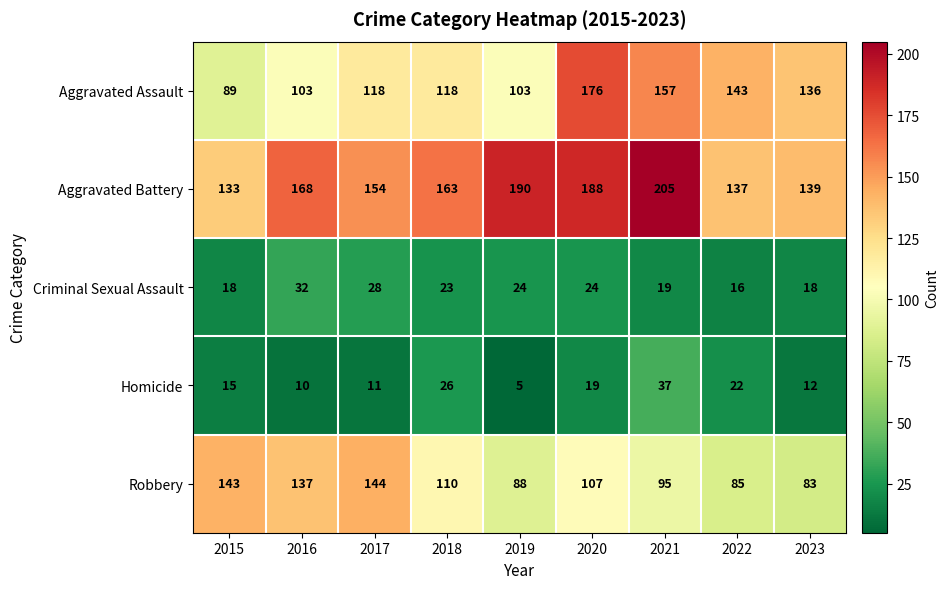

At which label does Criminal Sexual Assault first exceed 23?

2016